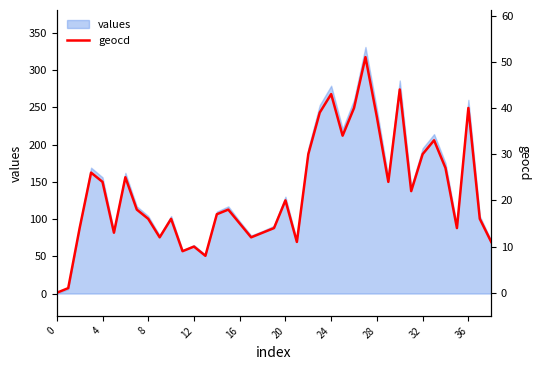

The value of values at 12 is 65. True or false?

True